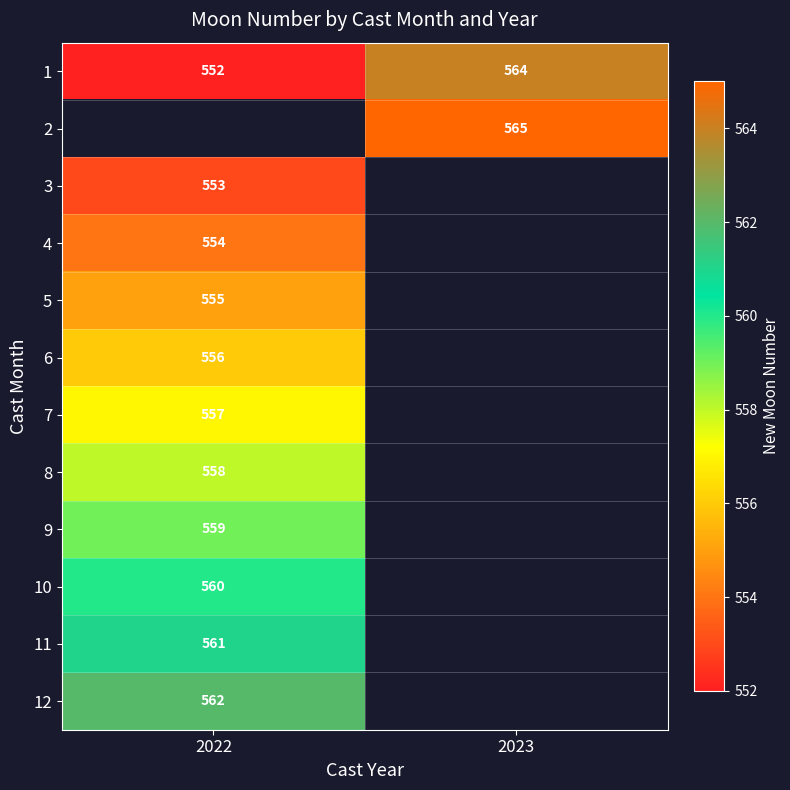

Is it true that 1 equals 369 at 2023?

False